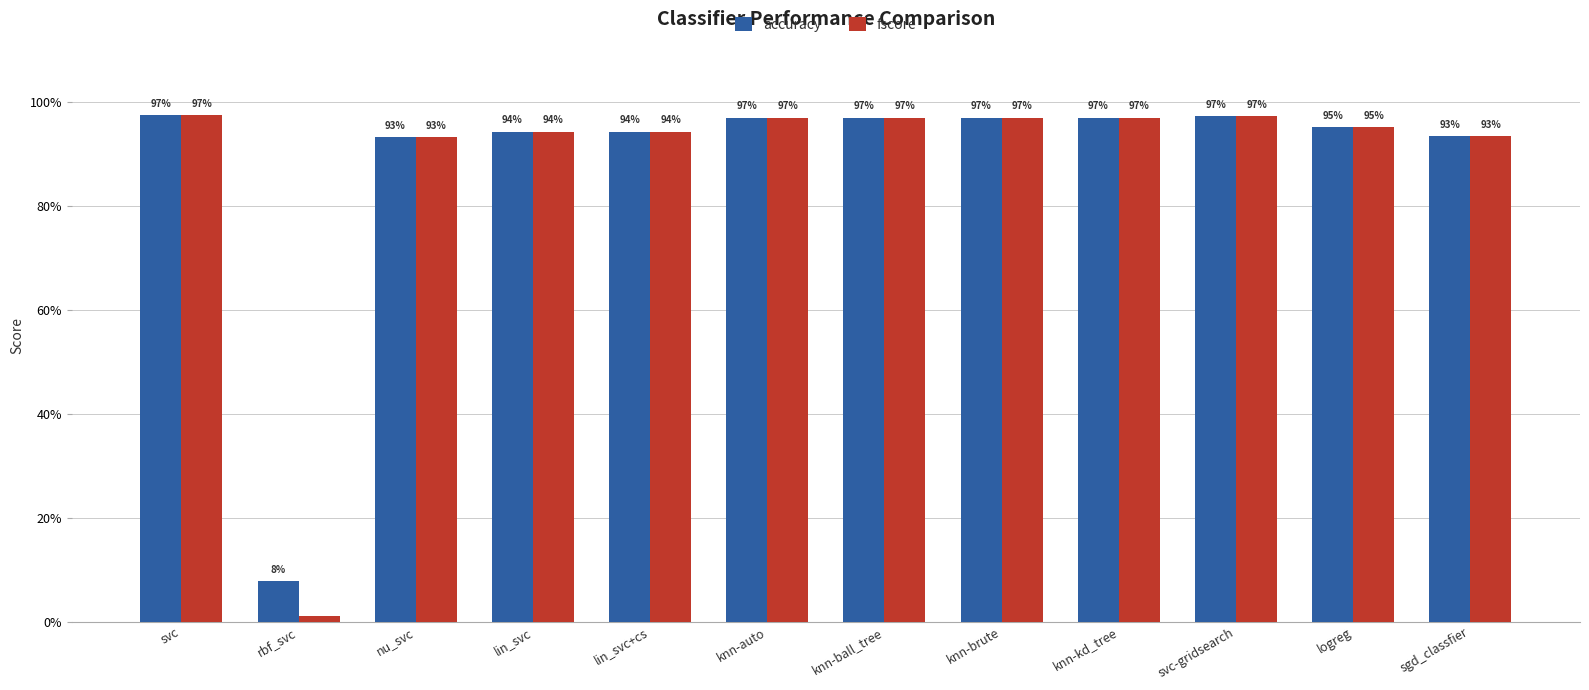

What are all the series names shown in the legend?

accuracy, fscore